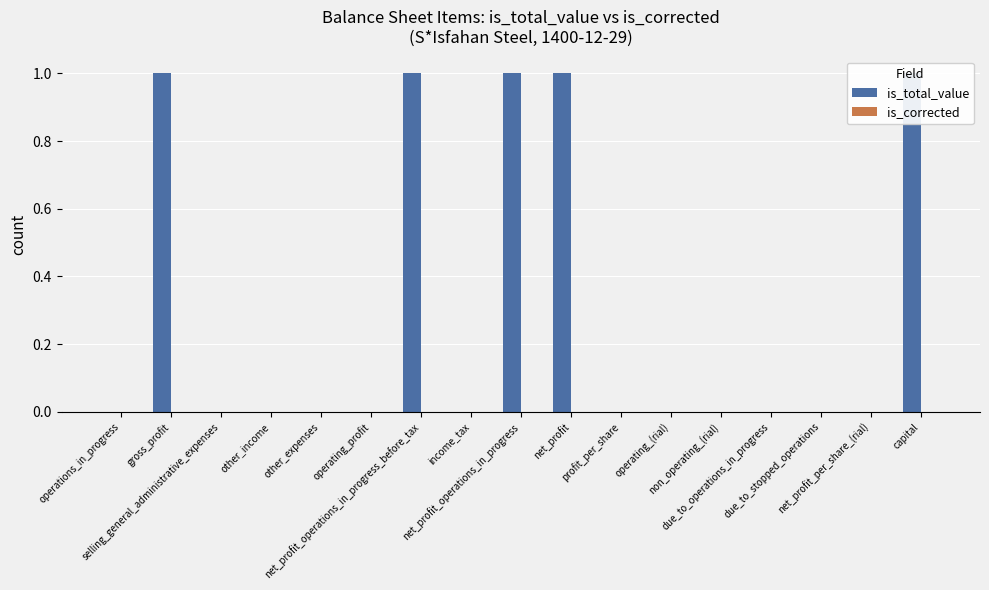

What position from the left is net_profit_operations_in_progress_before_tax?

7